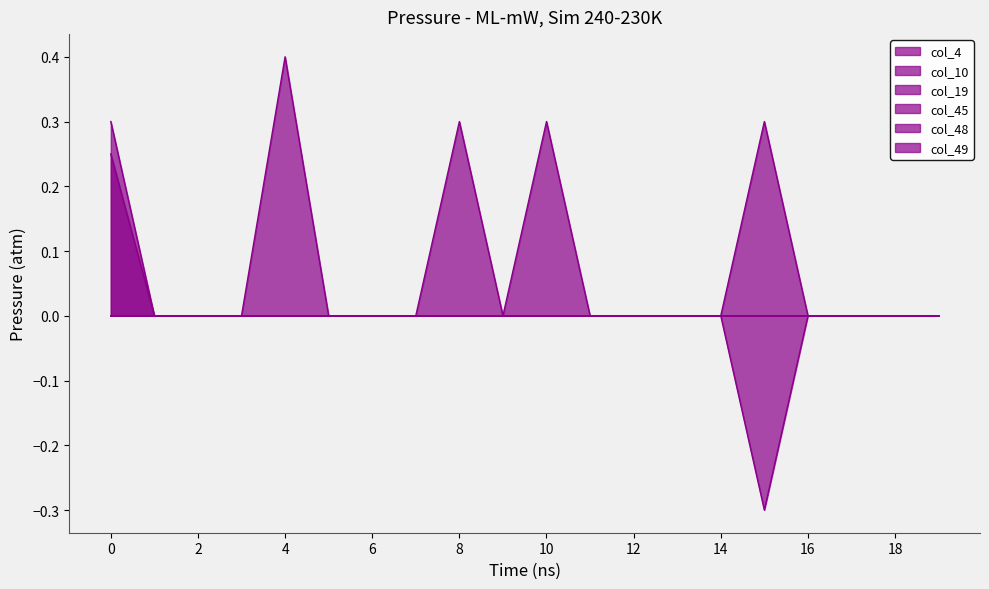

How many data points in col_10 are above 0?

1